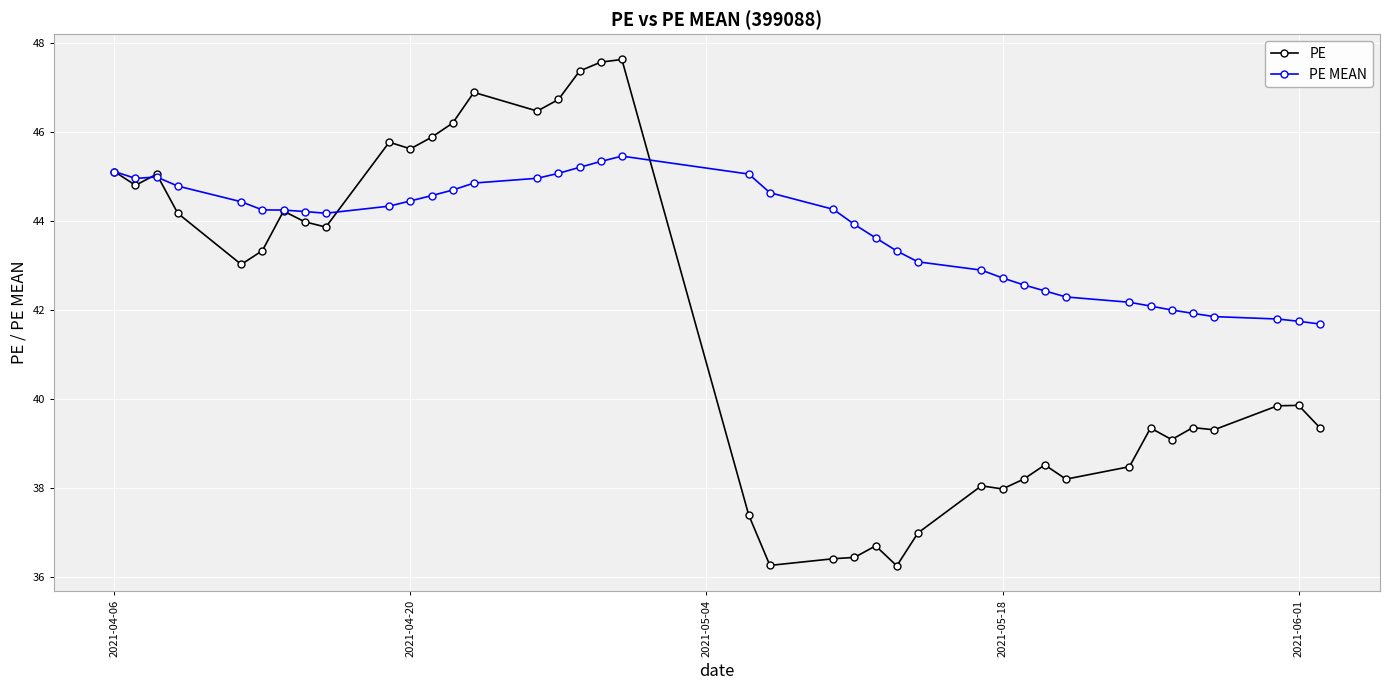

True or false: PE has more than 1 points higher than both neighbors.

True